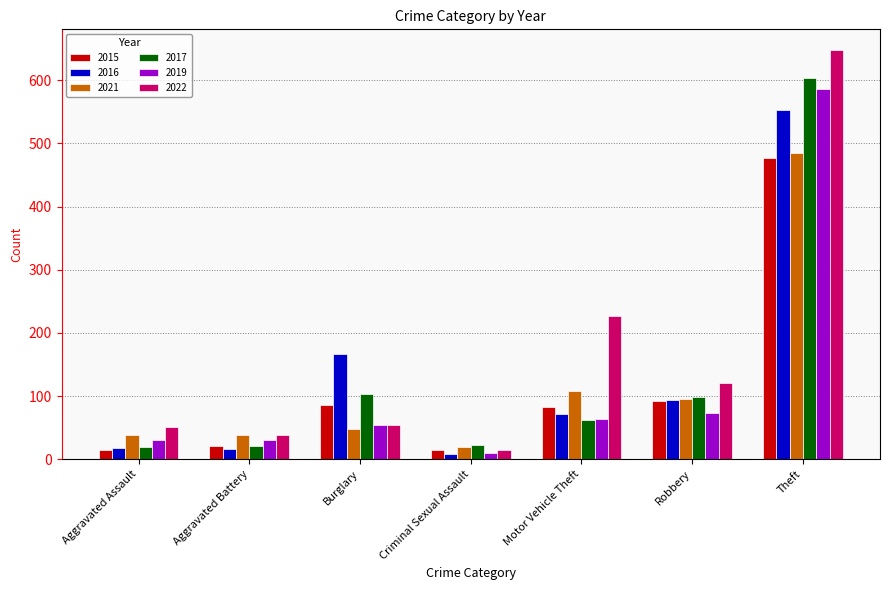

The value of 2019 at Aggravated Assault is 31. True or false?

True